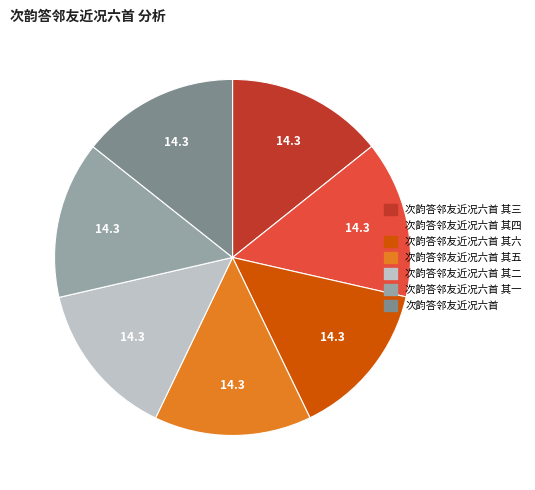

Is there a majority slice in this chart?

No